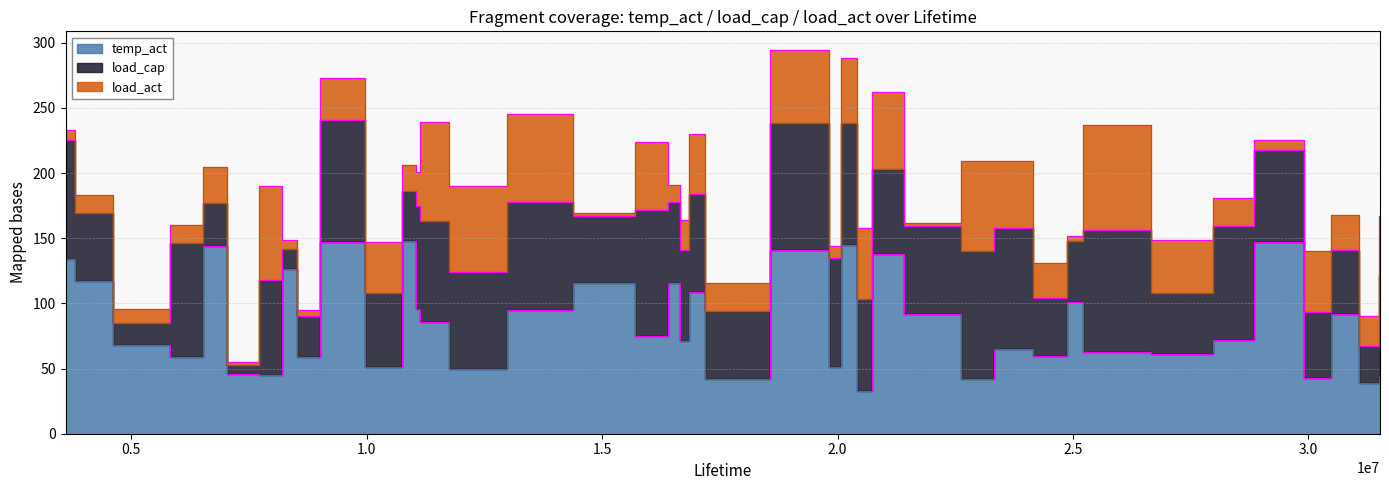

What is the difference between the highest and lowest values at 39?

103